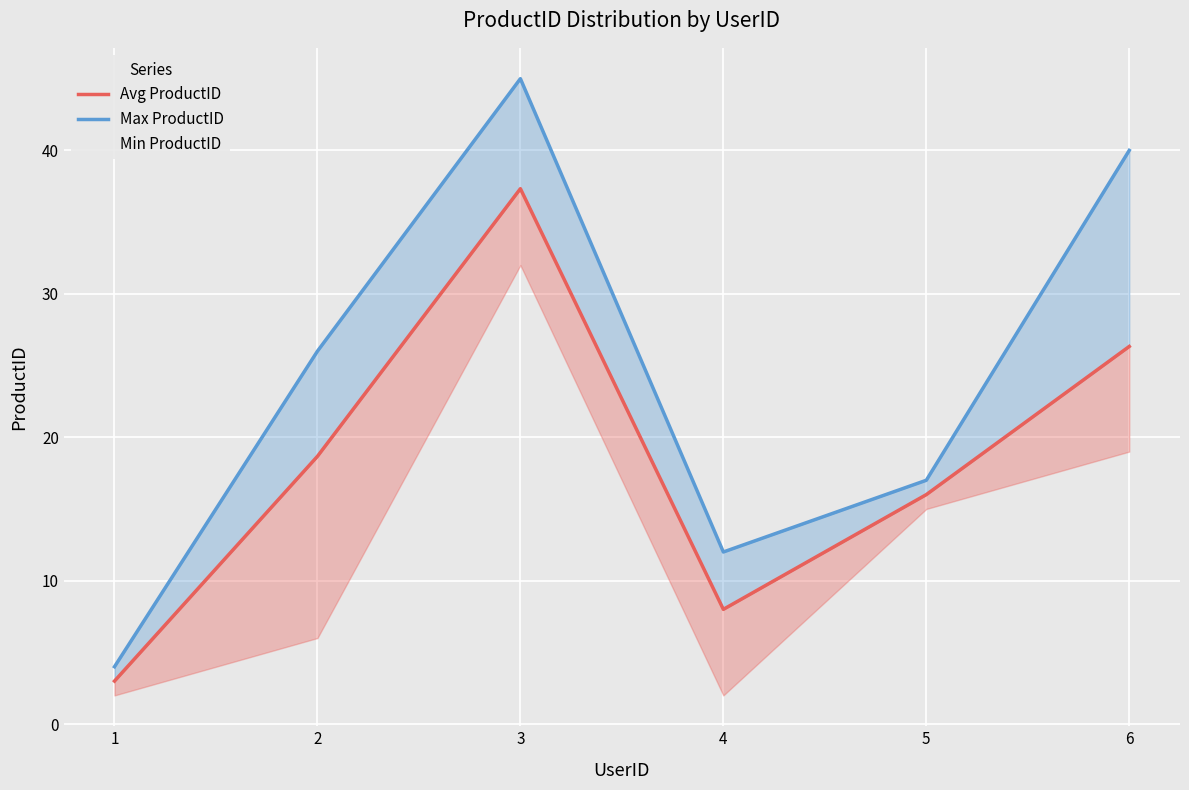

How many interior local peaks does the Max ProductID series have?

1